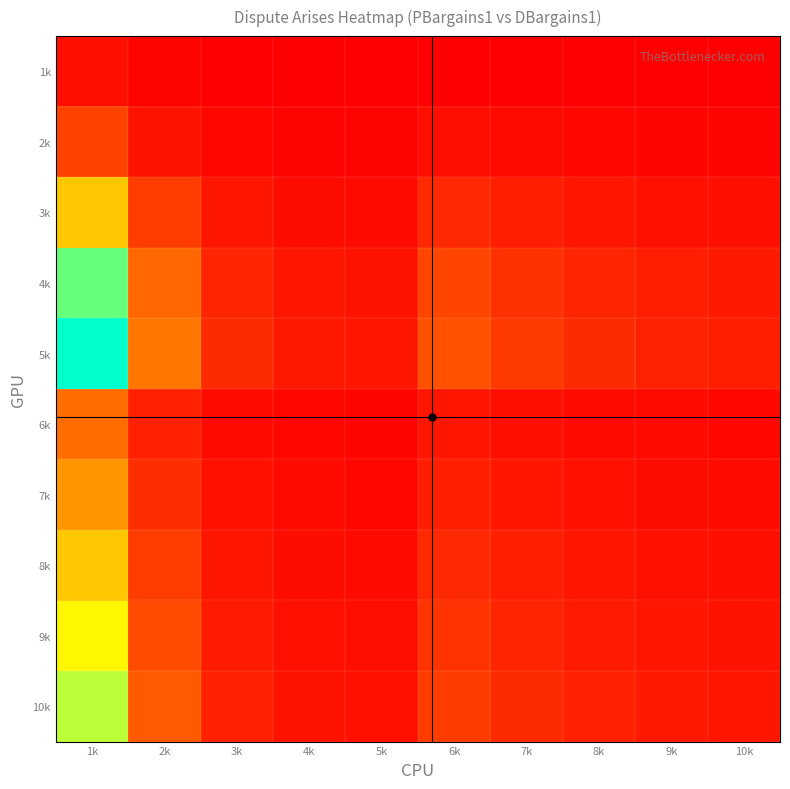

Reading left to right, extract all data points from this chart.

1k: 1k=0.7	2k=0.2	3k=0.1	4k=0.0	5k=0.0	6k=0.1	7k=0.1	8k=0.1	9k=0.1	10k=0.1
2k: 1k=2.9	2k=0.9	3k=0.3	4k=0.2	5k=0.2	6k=0.6	7k=0.4	8k=0.3	9k=0.3	10k=0.2
3k: 1k=8.5	2k=2.7	3k=1.0	4k=0.6	5k=0.5	6k=1.8	7k=1.3	8k=1.0	9k=0.8	10k=0.7
4k: 1k=14.2	2k=4.5	3k=1.7	4k=1.0	5k=0.9	6k=3.0	7k=2.2	8k=1.7	9k=1.3	10k=1.1
5k: 1k=16.4	2k=5.1	3k=1.9	4k=1.2	5k=1.0	6k=3.5	7k=2.5	8k=1.9	9k=1.5	10k=1.3
6k: 1k=4.7	2k=1.5	3k=0.5	4k=0.3	5k=0.3	6k=1.0	7k=0.7	8k=0.5	9k=0.4	10k=0.4
7k: 1k=6.4	2k=2.0	3k=0.8	4k=0.5	5k=0.4	6k=1.4	7k=1.0	8k=0.8	9k=0.6	10k=0.5
8k: 1k=8.5	2k=2.7	3k=1.0	4k=0.6	5k=0.5	6k=1.8	7k=1.3	8k=1.0	9k=0.8	10k=0.7
9k: 1k=10.6	2k=3.3	3k=1.2	4k=0.8	5k=0.6	6k=2.3	7k=1.6	8k=1.2	9k=1.0	10k=0.9
10k: 1k=12.4	2k=3.9	3k=1.5	4k=0.9	5k=0.8	6k=2.6	7k=1.9	8k=1.5	9k=1.2	10k=1.0